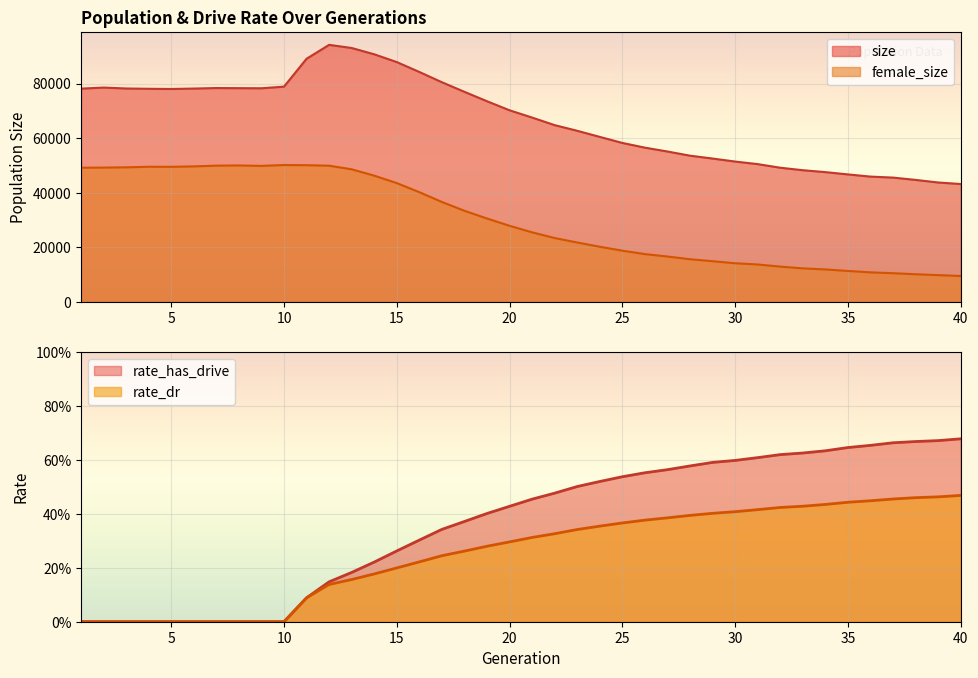

What is the value of the rate_has_drive point at the 36th from the left?

0.7